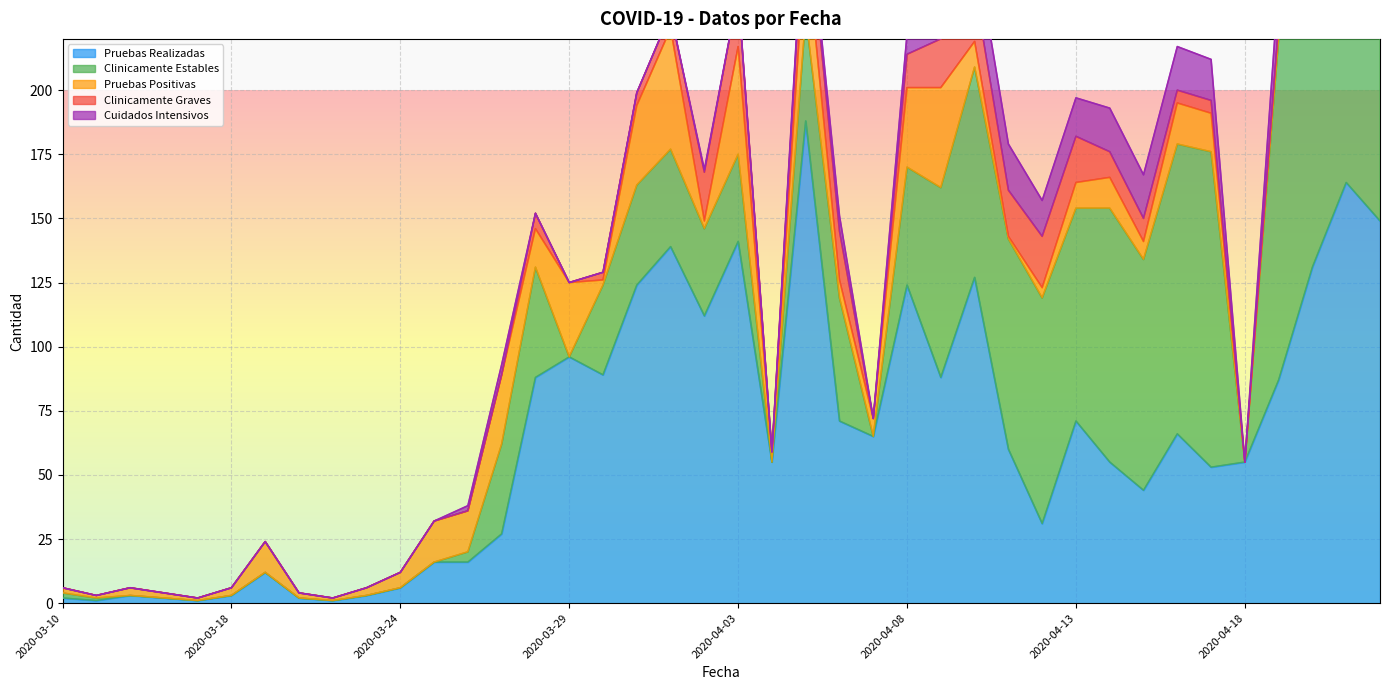

True or false: Pruebas Positivas and Pruebas Realizadas intersect in this chart.

False